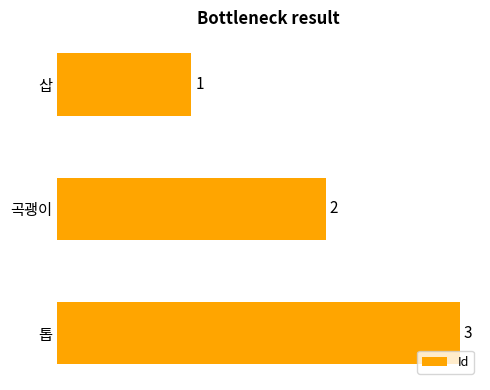

What is the change in value from 곡괭이 to 톱?

+1